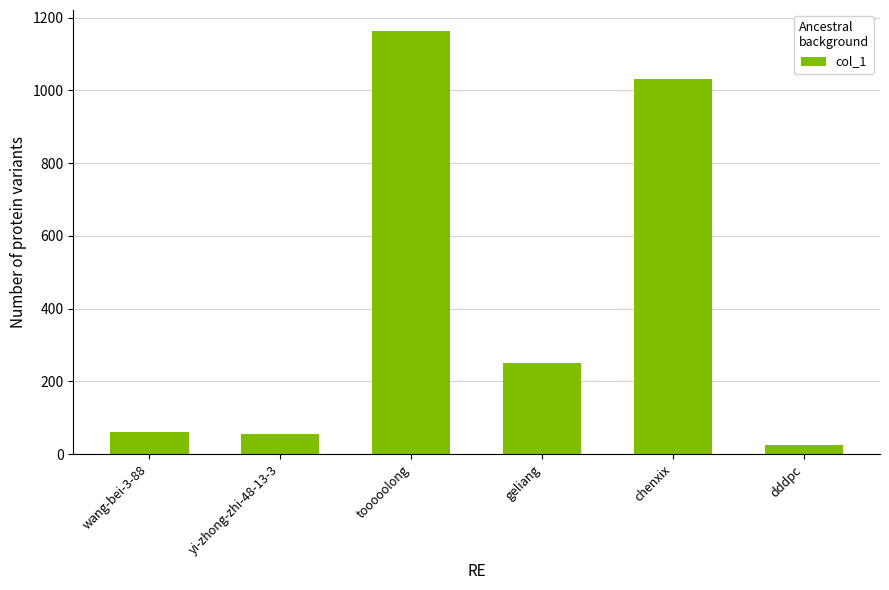

What is the greatest value displayed?

1163